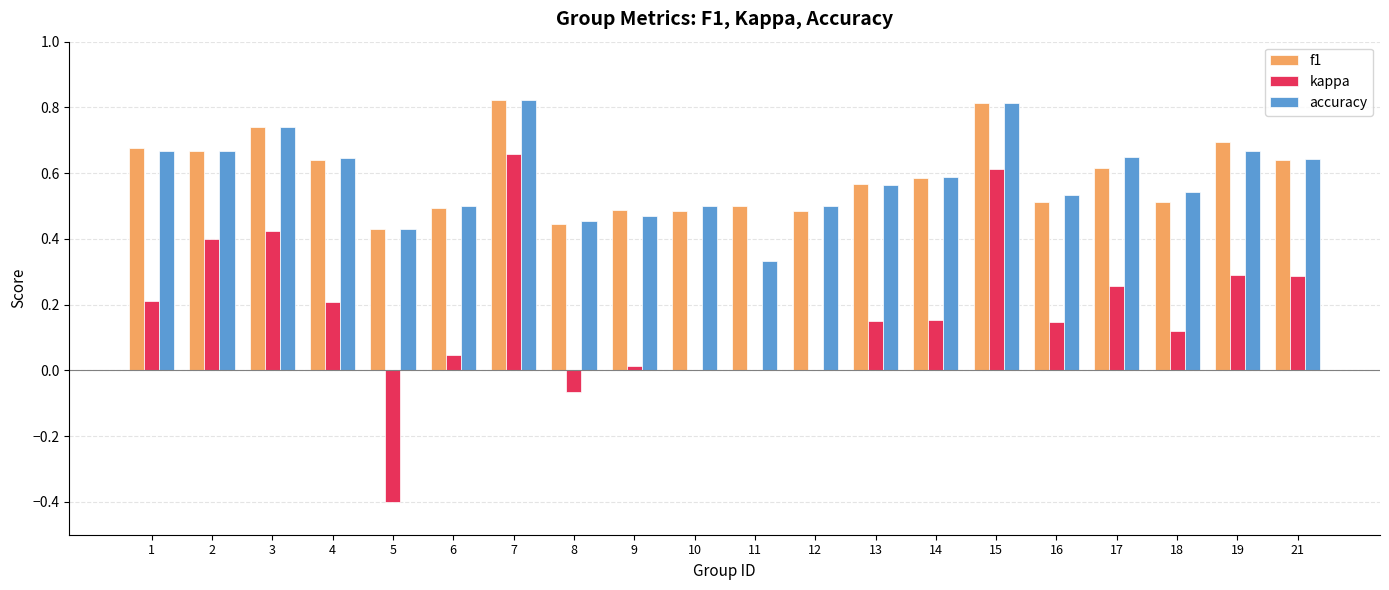

Which series changed the most between 1 and 21?

kappa